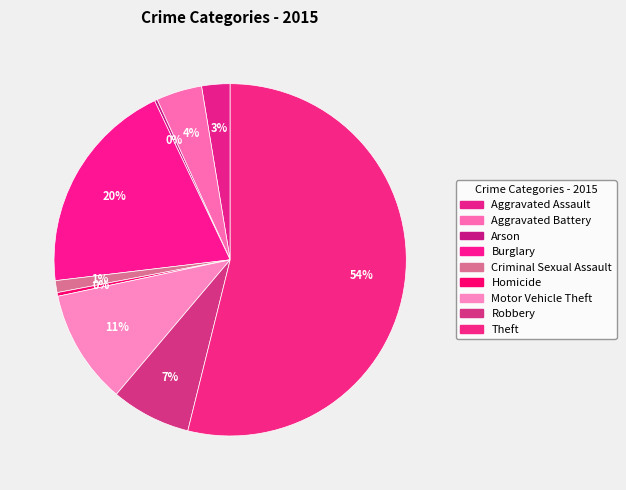

Is it true that Criminal Sexual Assault is 13% of the pie?

False